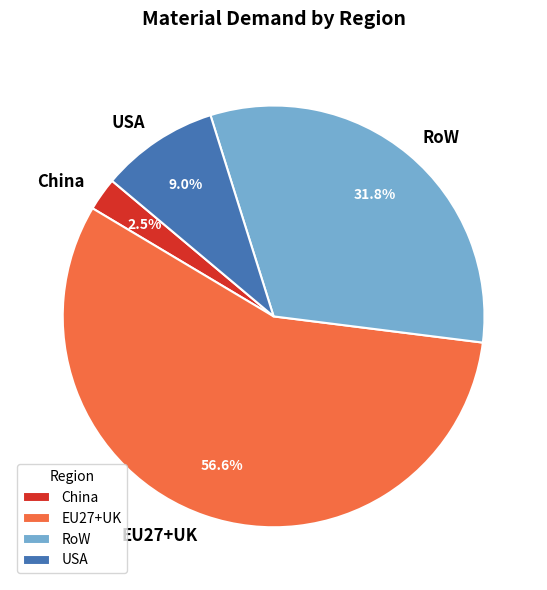

Rank the categories by value from lowest to highest.

China, USA, RoW, EU27+UK